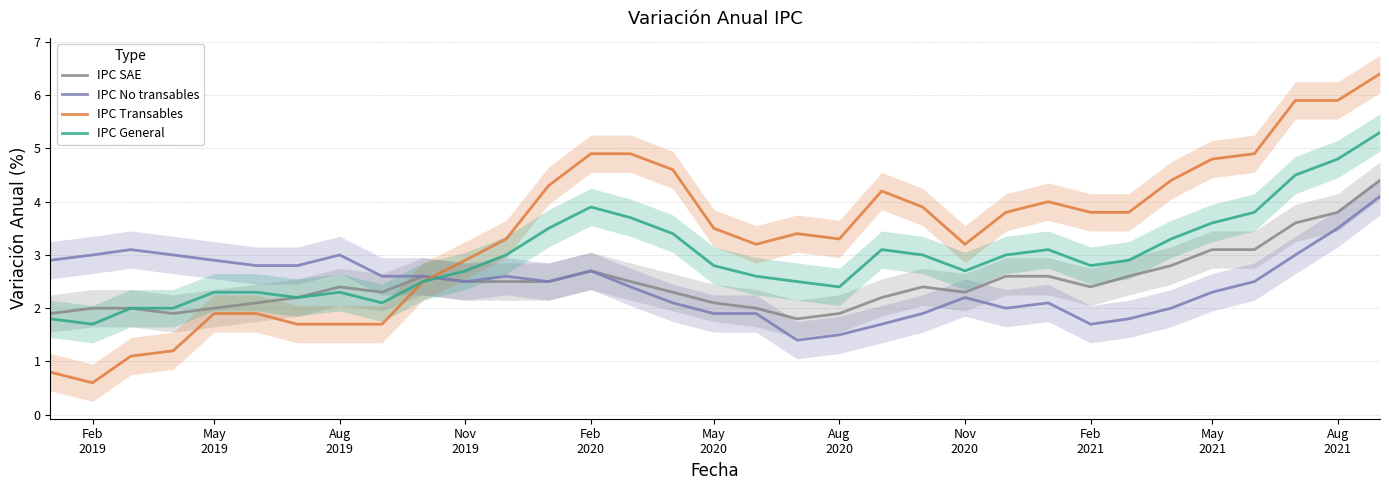

Reading right to left, list all the values displayed in this chart.

IPC SAE: 4.4	3.8	3.6	3.1	3.1	2.8	2.6	2.4	2.6	2.6	2.3	2.4	2.2	1.9	1.8	2.0	2.1	2.3	2.5	2.7	2.5	2.5	2.5	2.6	2.3	2.4	2.2	2.1	2.0	1.9	2.0	2.0	1.9
IPC No transables: 4.1	3.5	3.0	2.5	2.3	2.0	1.8	1.7	2.1	2.0	2.2	1.9	1.7	1.5	1.4	1.9	1.9	2.1	2.4	2.7	2.5	2.6	2.5	2.6	2.6	3.0	2.8	2.8	2.9	3.0	3.1	3.0	2.9
IPC Transables: 6.4	5.9	5.9	4.9	4.8	4.4	3.8	3.8	4.0	3.8	3.2	3.9	4.2	3.3	3.4	3.2	3.5	4.6	4.9	4.9	4.3	3.3	2.9	2.5	1.7	1.7	1.7	1.9	1.9	1.2	1.1	0.6	0.8
IPC General: 5.3	4.8	4.5	3.8	3.6	3.3	2.9	2.8	3.1	3.0	2.7	3.0	3.1	2.4	2.5	2.6	2.8	3.4	3.7	3.9	3.5	3.0	2.7	2.5	2.1	2.3	2.2	2.3	2.3	2.0	2.0	1.7	1.8